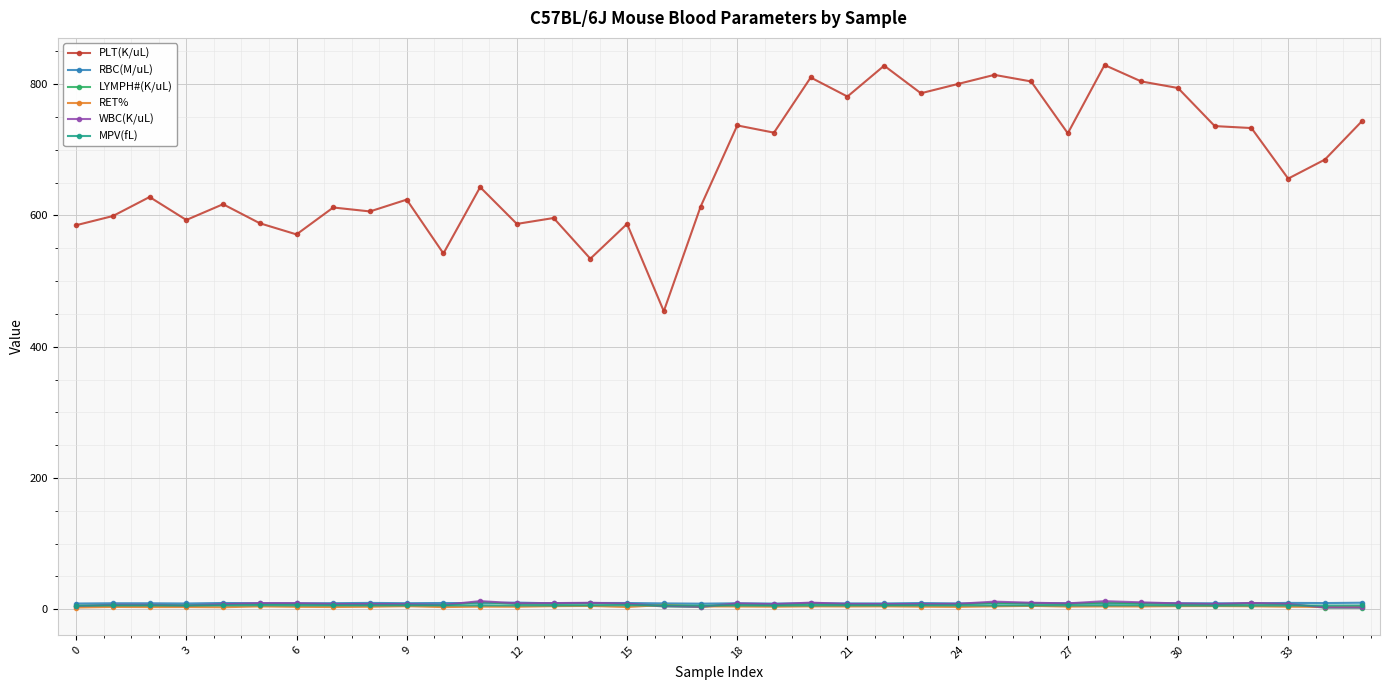

True or false: PLT(K/uL) and MPV(fL) intersect in this chart.

False